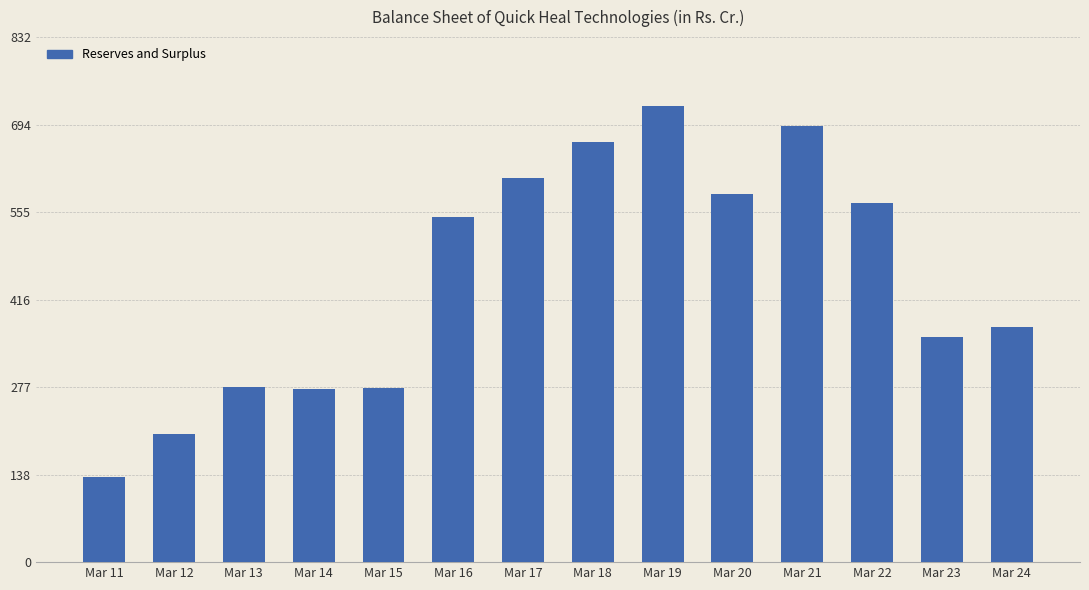

What is the sum of the values at Mar 14 and Mar 15?

551.6